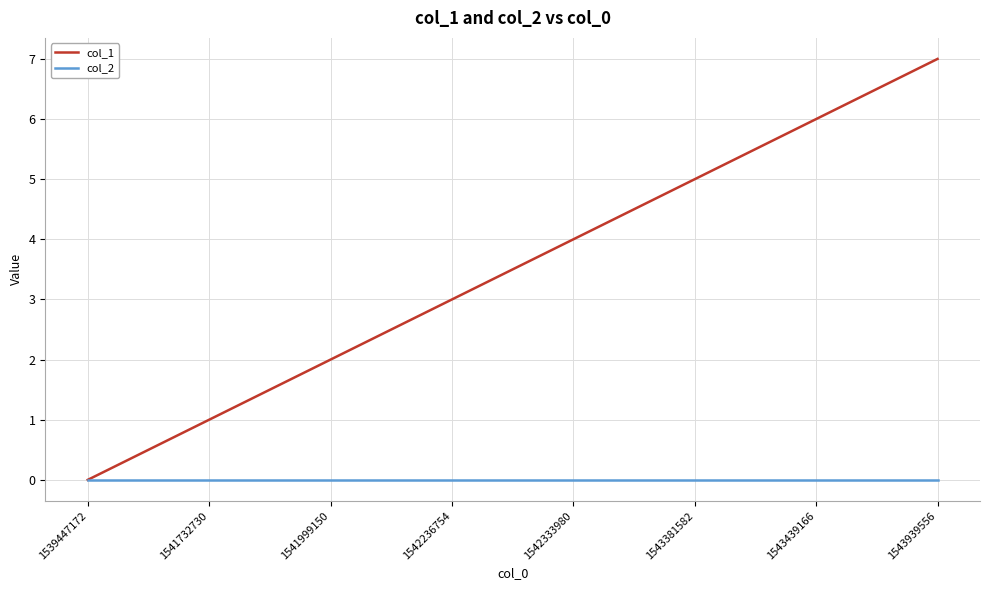

True or false: col_2 has a value of 0 at 1543381582.

True